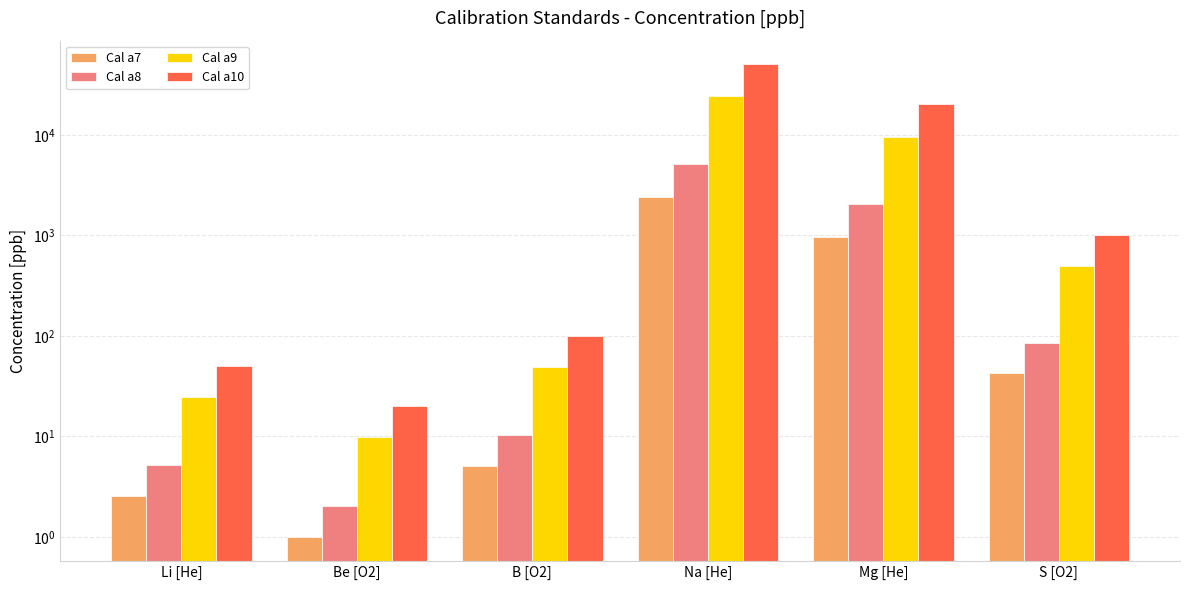

Is it true that Cal a7 equals 1.0 at Be [O2]?

True